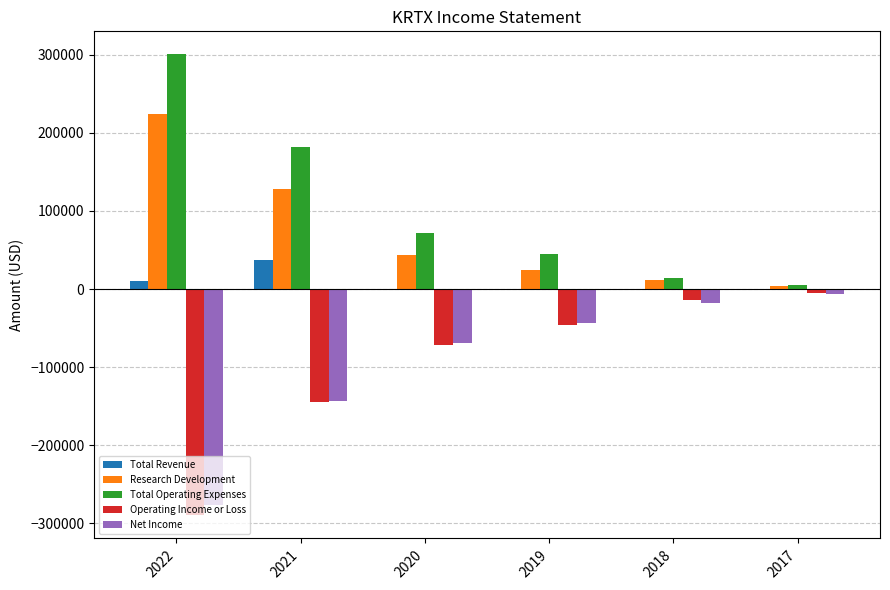

What is the average value of the Operating Income or Loss series?

-95133